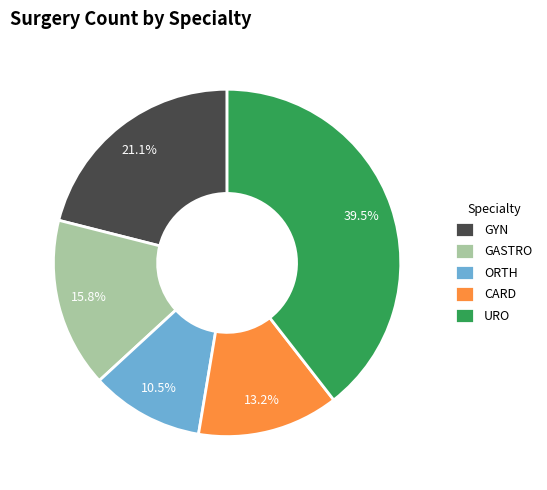

Rank the categories by value from lowest to highest.

ORTH, CARD, GASTRO, GYN, URO